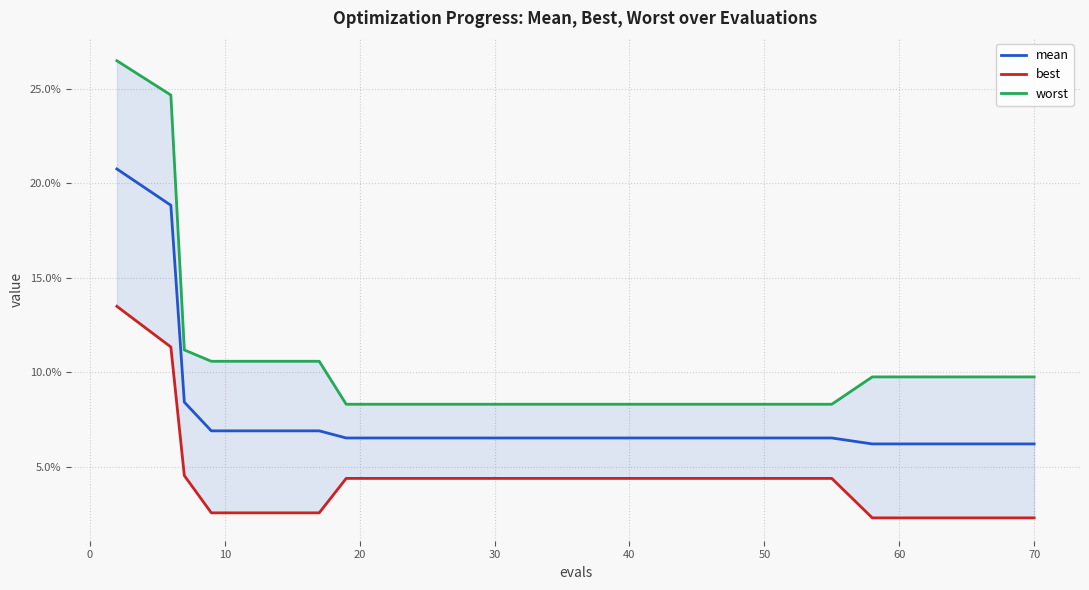

Rank the series by their average value, from highest to lowest.

worst, mean, best